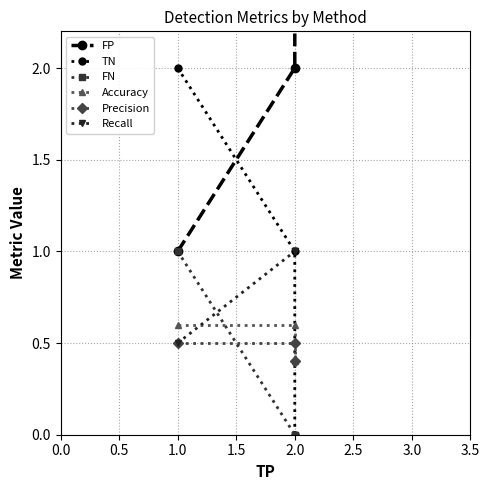

Is this an area chart (filled region under the line)?

No